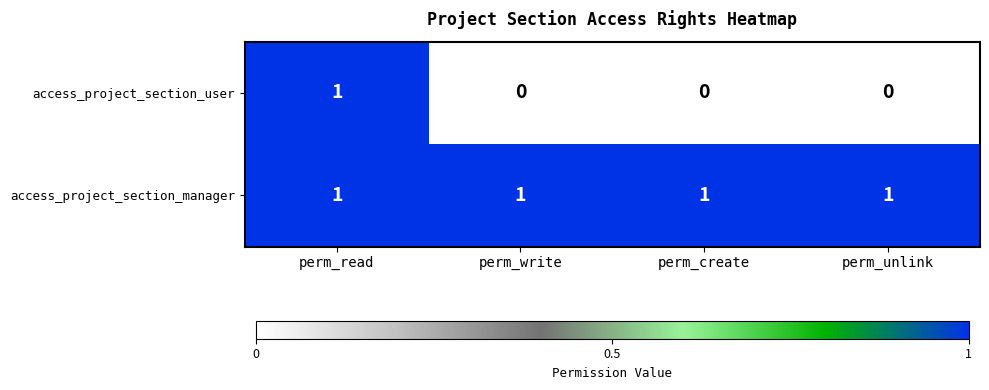

At how many categories does at least one series exceed 0?

4